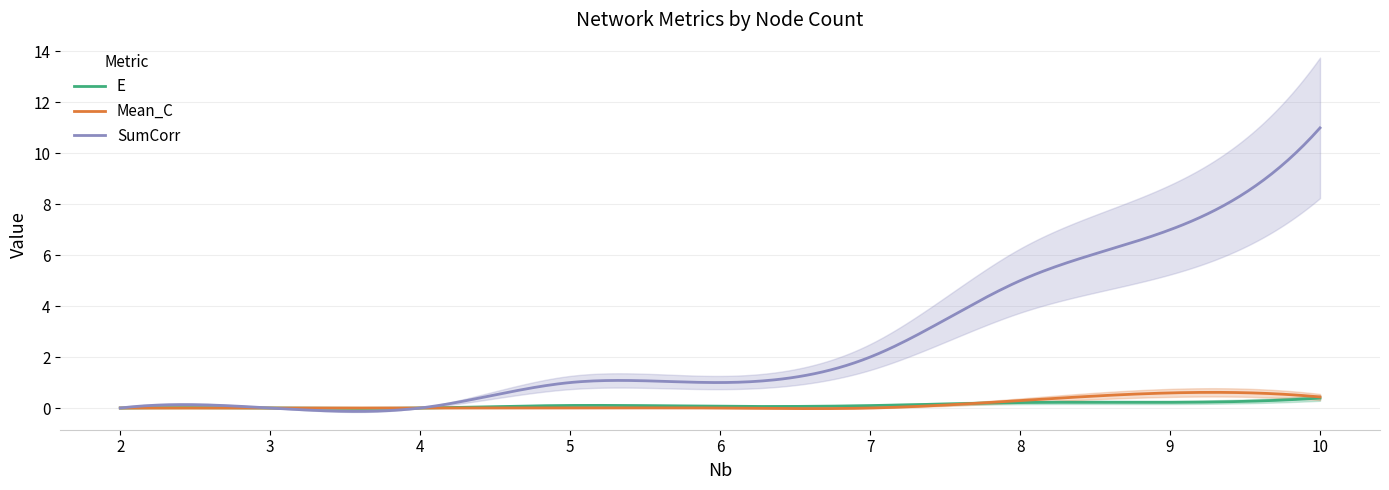

What is the difference between the maximum and minimum values in the E series?

0.4